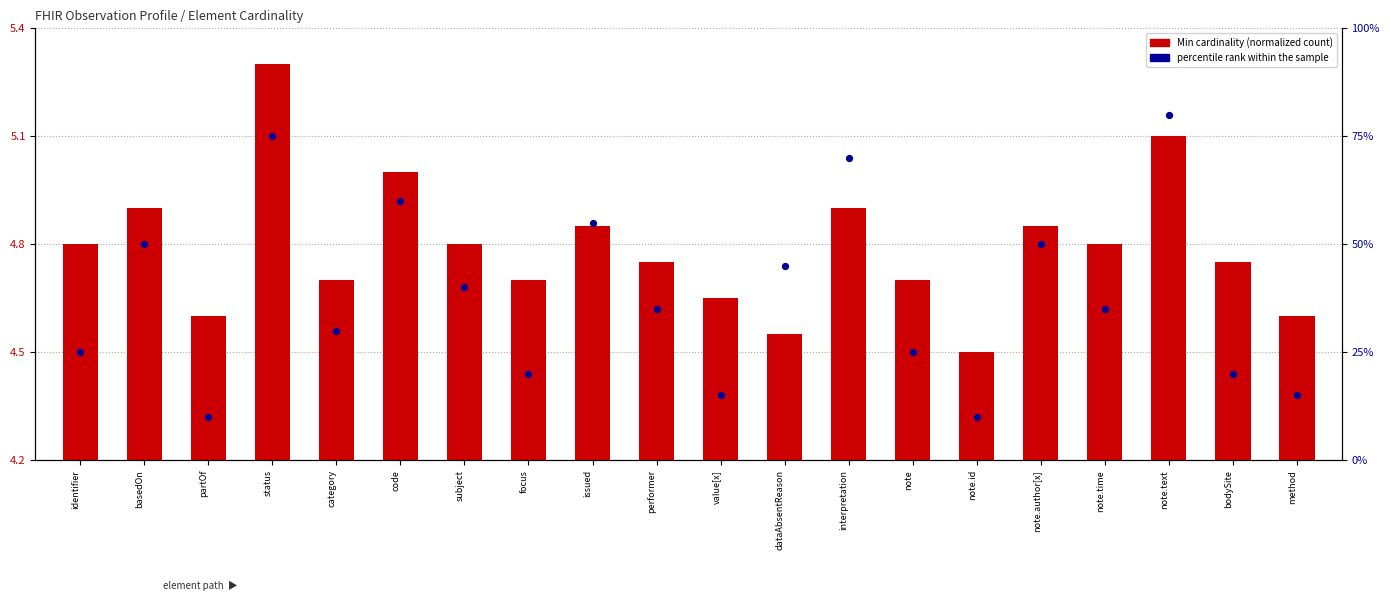

At which category is the sum across all series the highest?

note.text